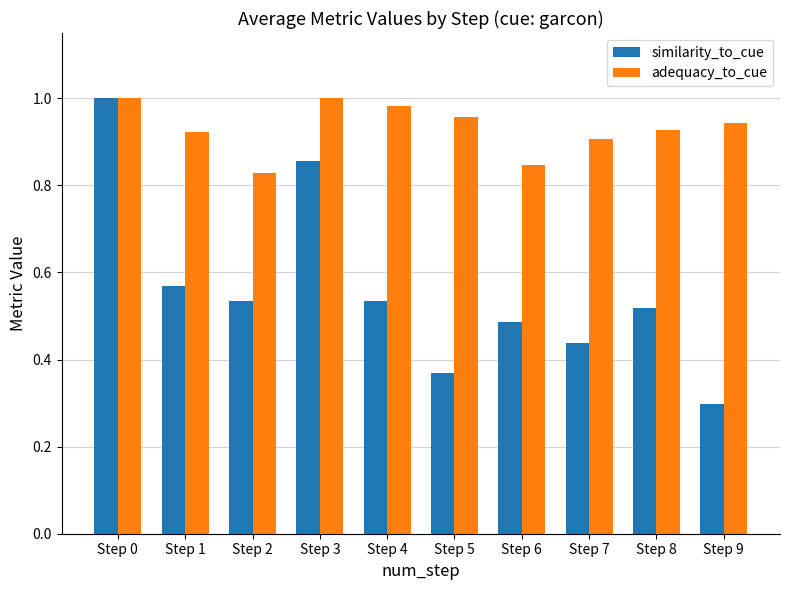

What is the smallest value displayed?

0.3